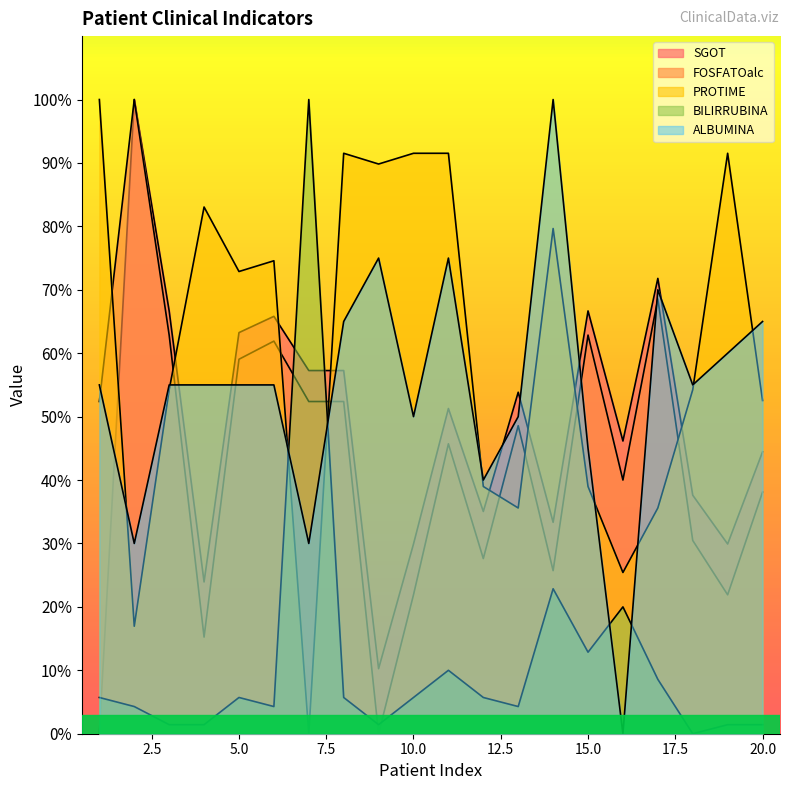

Reading left to right, extract all data points from this chart.

SGOT: 0.0	100.0	66.7	23.9	63.2	65.8	57.3	57.3	10.3	29.9	51.3	35.0	53.8	33.3	66.7	46.2	71.8	37.6	29.9	44.4
FOSFATOalc: 52.4	100.0	62.9	15.2	59.0	61.9	52.4	52.4	0.0	21.9	45.7	27.6	48.6	25.7	62.9	40.0	68.6	30.5	21.9	38.1
PROTIME: 100.0	16.9	54.2	83.1	72.9	74.6	0.0	91.5	89.8	91.5	91.5	39.0	35.6	79.7	39.0	25.4	35.6	54.2	91.5	52.5
BILIRRUBINA: 5.7	4.3	1.4	1.4	5.7	4.3	100.0	5.7	1.4	5.7	10.0	5.7	4.3	22.9	12.9	20.0	8.6	0.0	1.4	1.4
ALBUMINA: 55.0	30.0	55.0	55.0	55.0	55.0	30.0	65.0	75.0	50.0	75.0	40.0	50.0	100.0	45.0	0.0	70.0	55.0	60.0	65.0